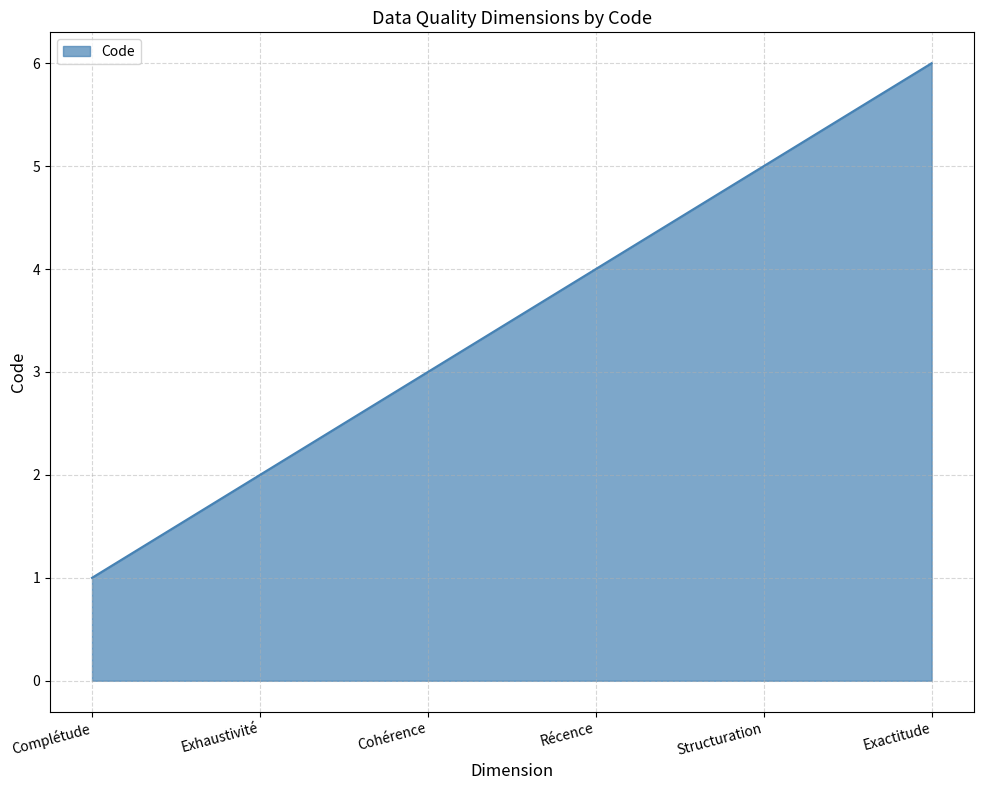

True or false: the data shows 3 at Cohérence.

True